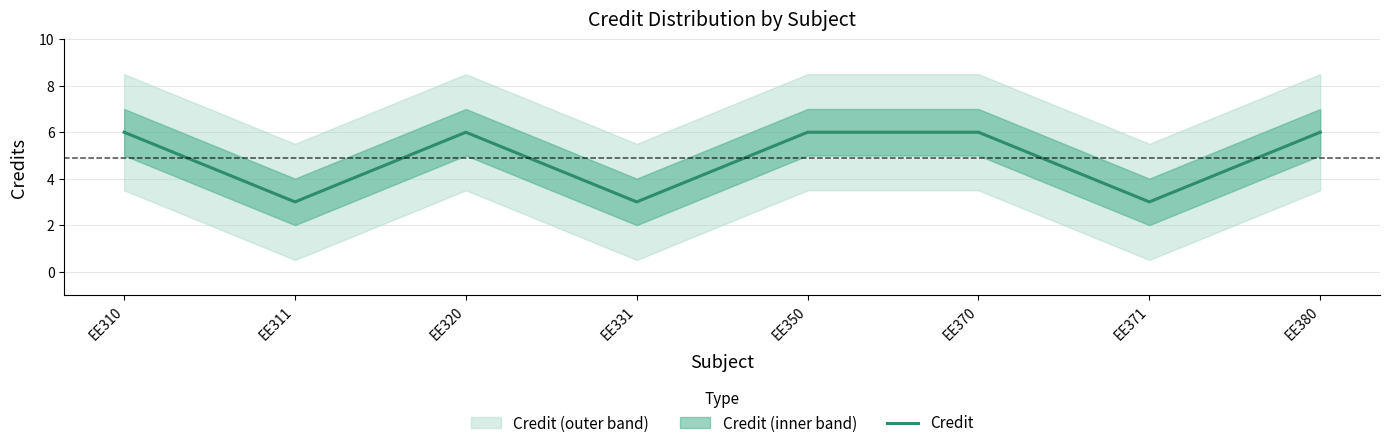

Count the number of categories in the chart.

8